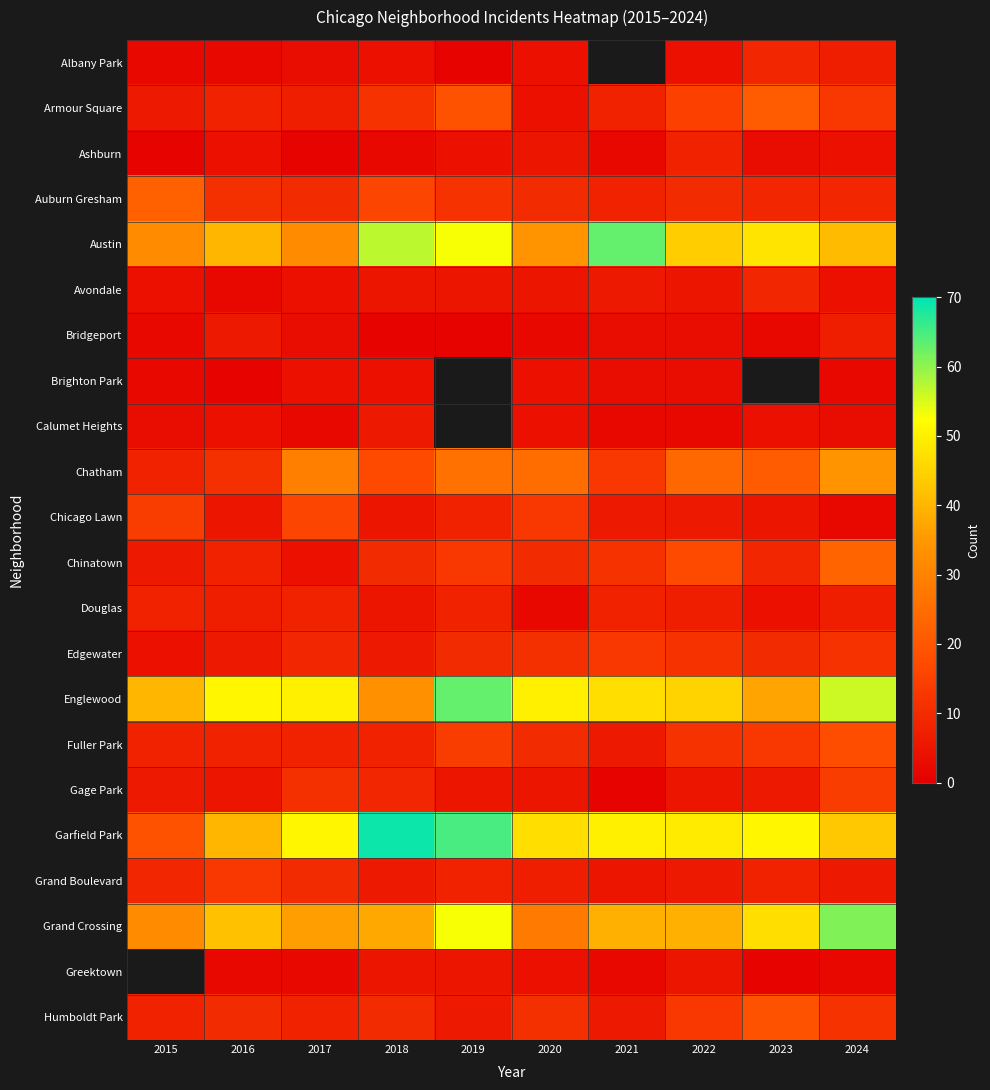

What is the spread (max minus min) of values at 2016?

50.0